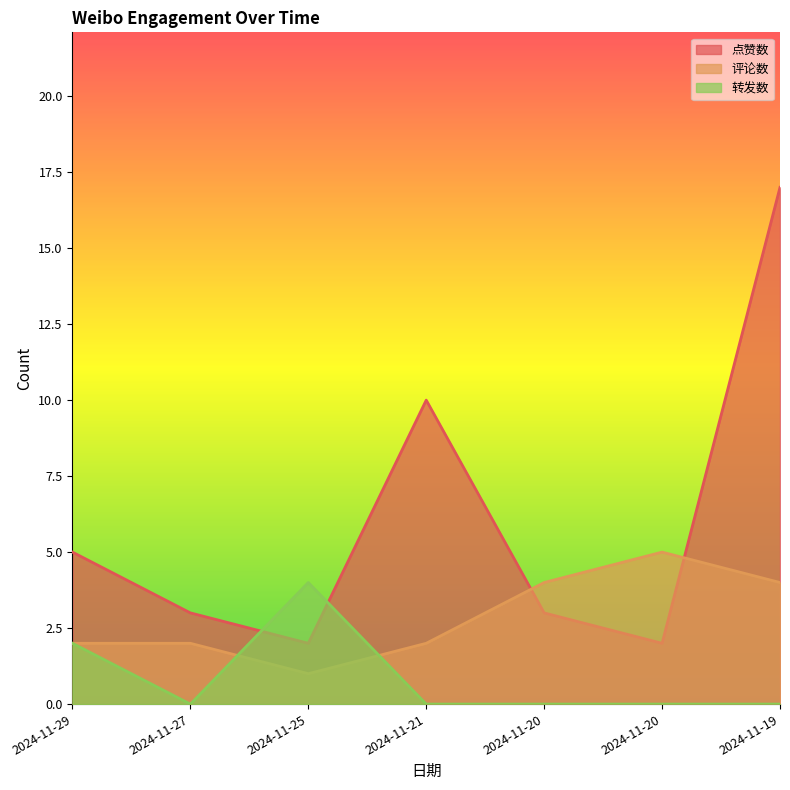

True or false: 评论数 has more than 0 points higher than both neighbors.

True